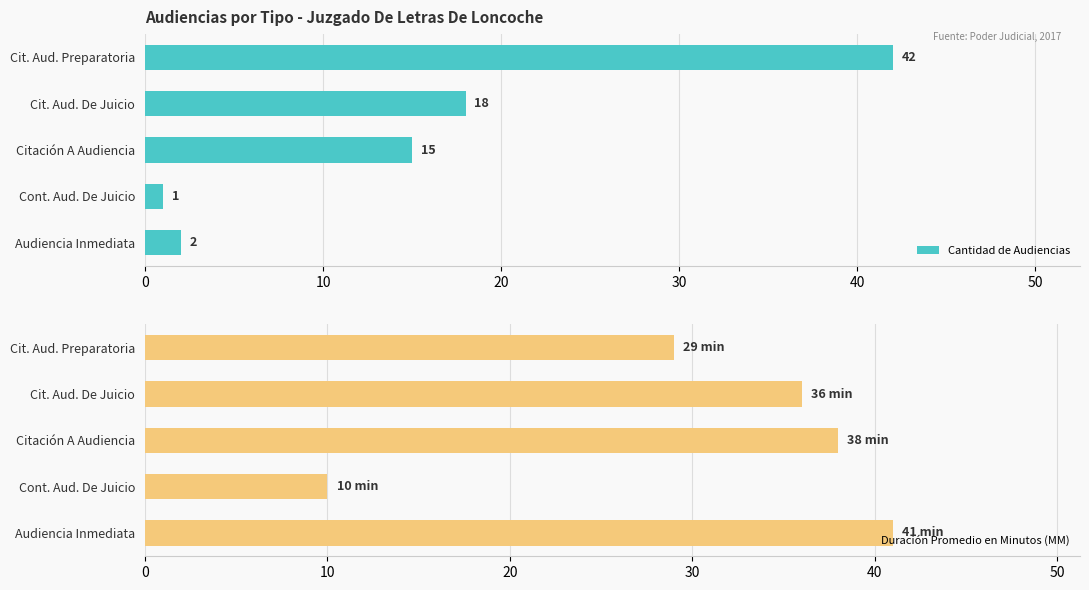

Rank the categories by Cantidad de Audiencias value from lowest to highest.

Cont. Aud. De Juicio, Audiencia Inmediata, Citación A Audiencia, Cit. Aud. De Juicio, Cit. Aud. Preparatoria